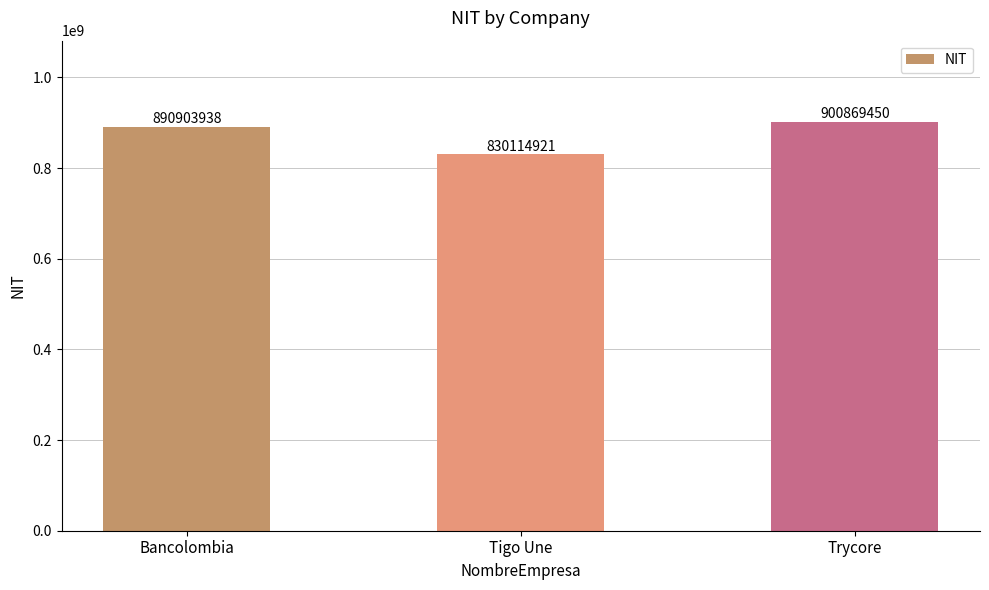

What is the smallest value displayed?

830114921